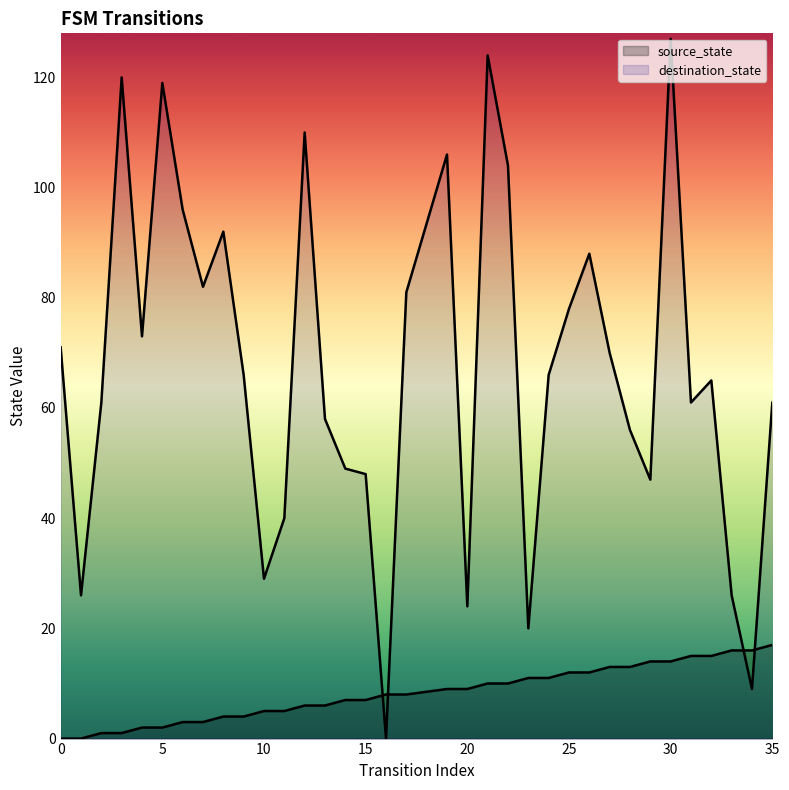

True or false: destination_state has more than 1 points higher than both neighbors.

True